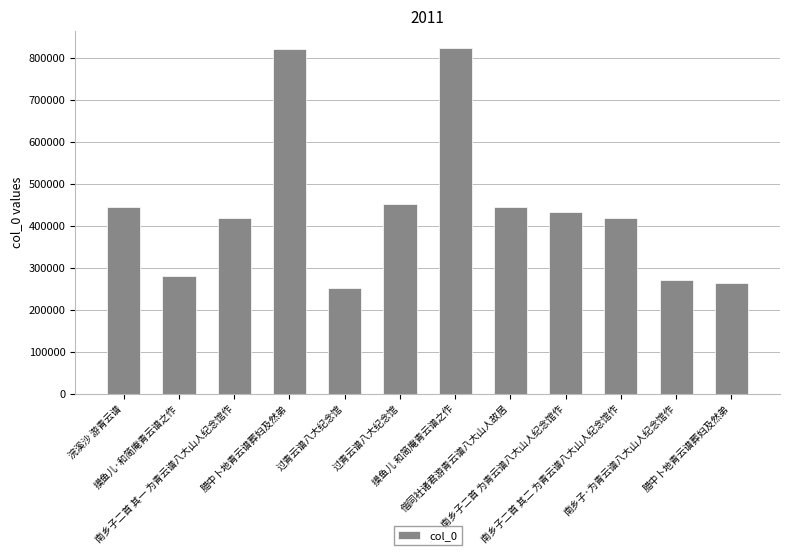

Are the bars horizontal?

No